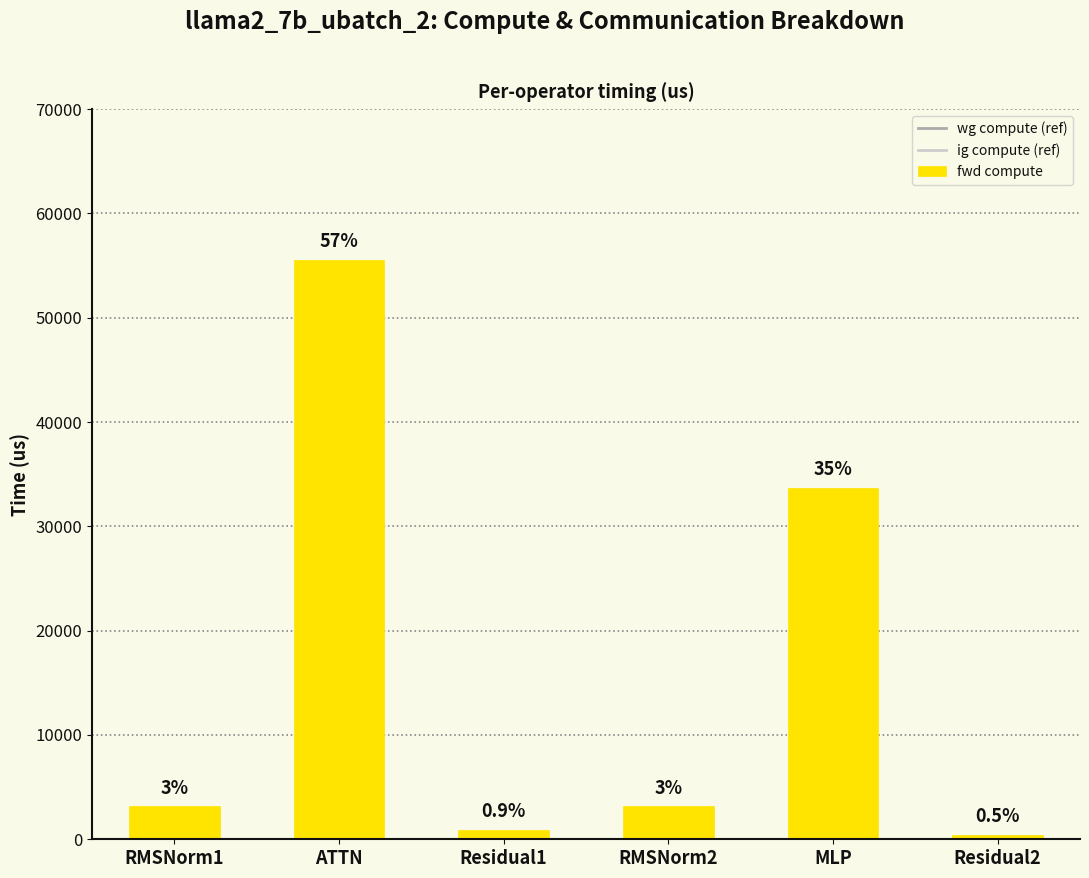

How many bars are there in total?

6